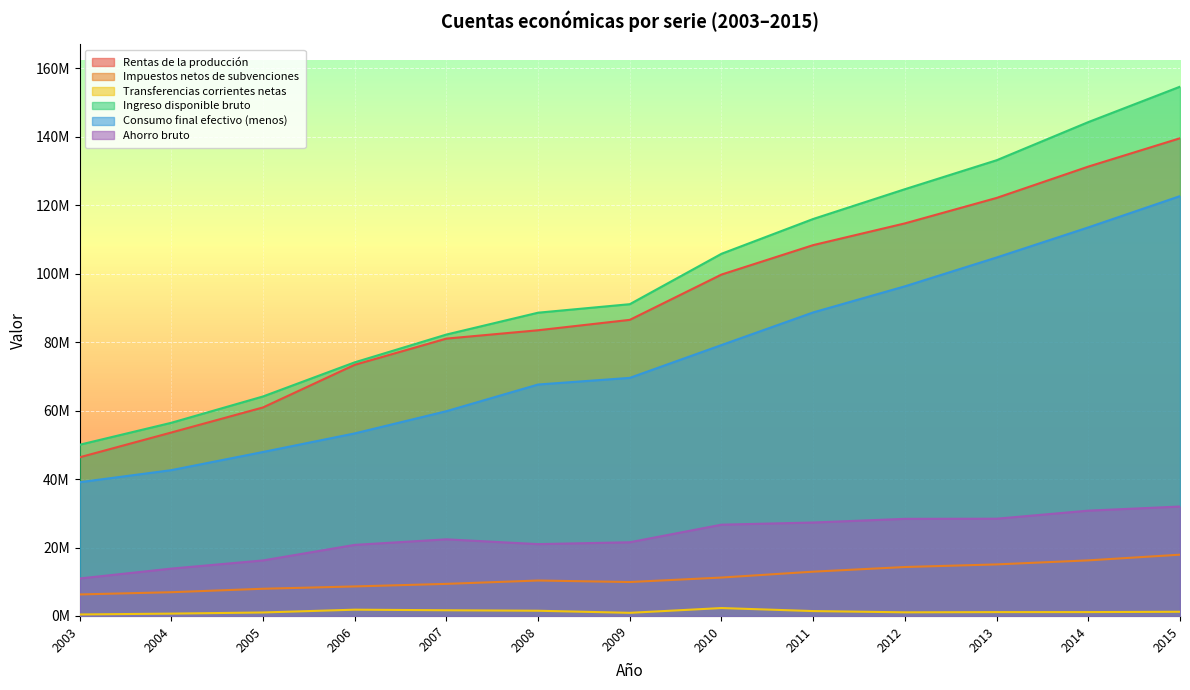

Rank the categories by Transferencias corrientes netas value from highest to lowest.

2010, 2006, 2007, 2008, 2011, 2015, 2014, 2013, 2012, 2005, 2009, 2004, 2003